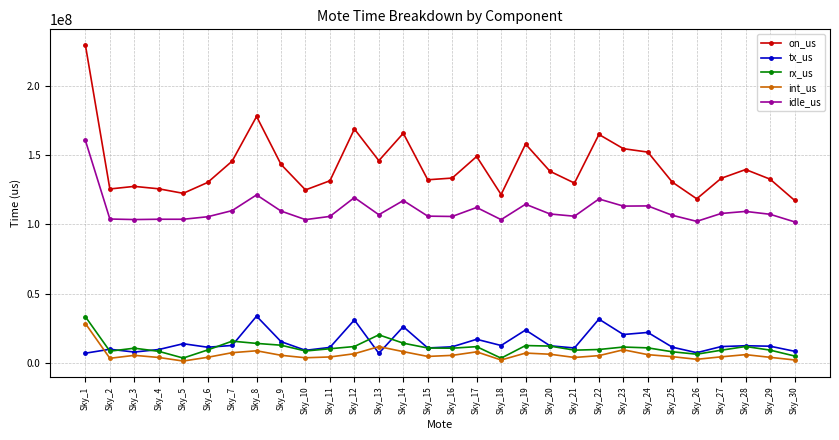

What is the value of the idle_us point at the 3rd from the left?

103468084